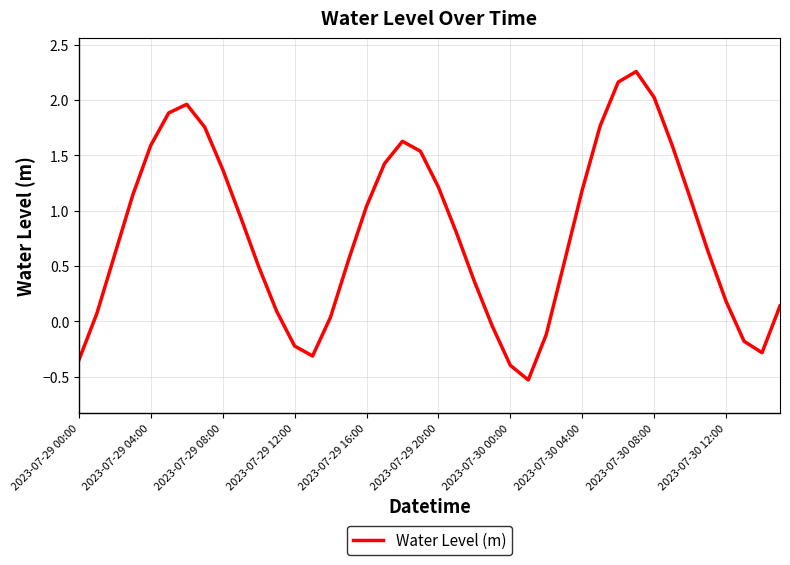

What is the difference between the maximum and minimum values?

2.8